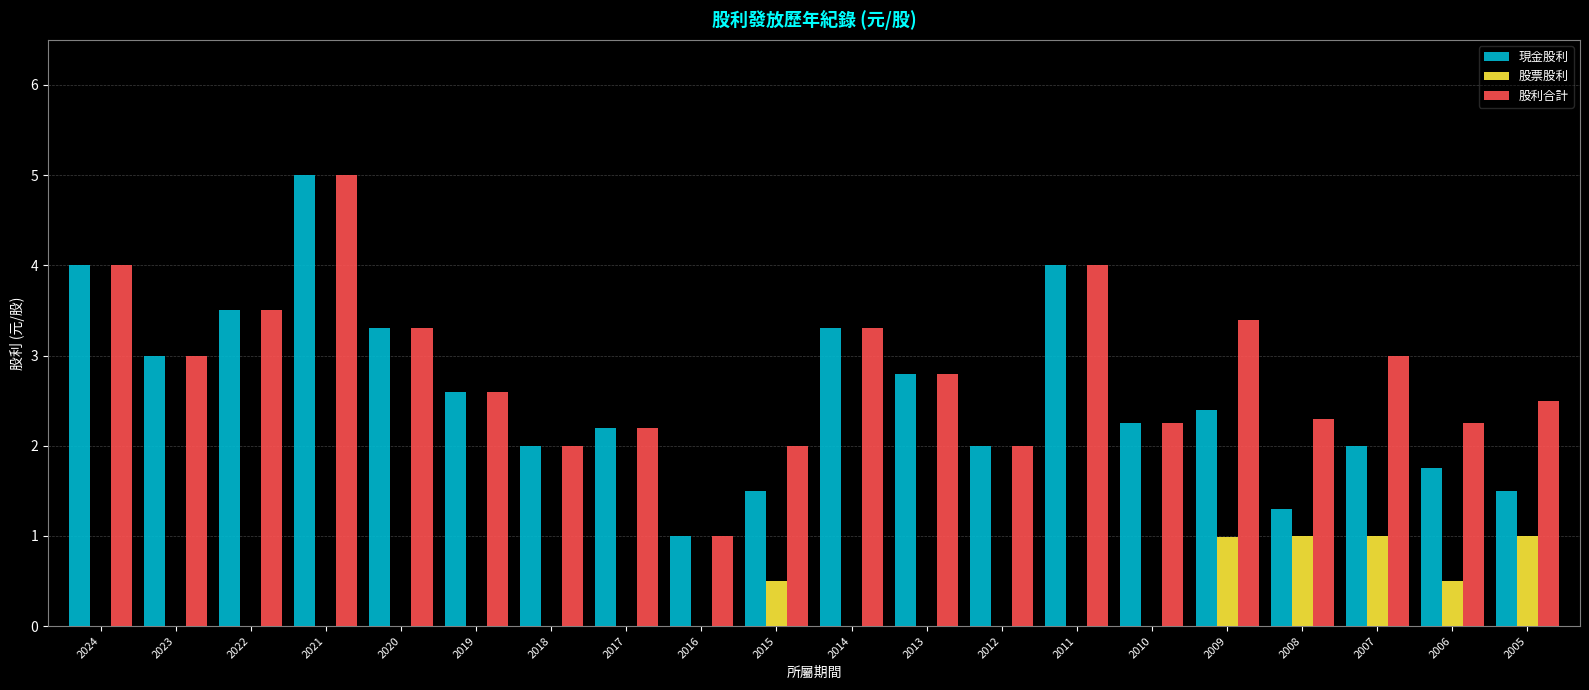

At which label does 股利合計 reach its peak?

2021